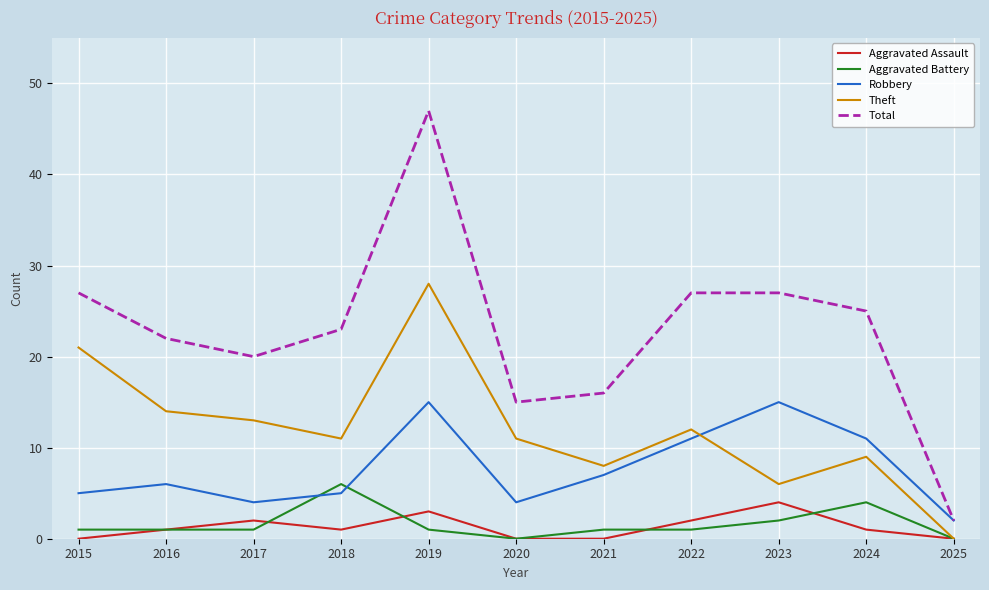

Which series has the widest spread of values?

Total